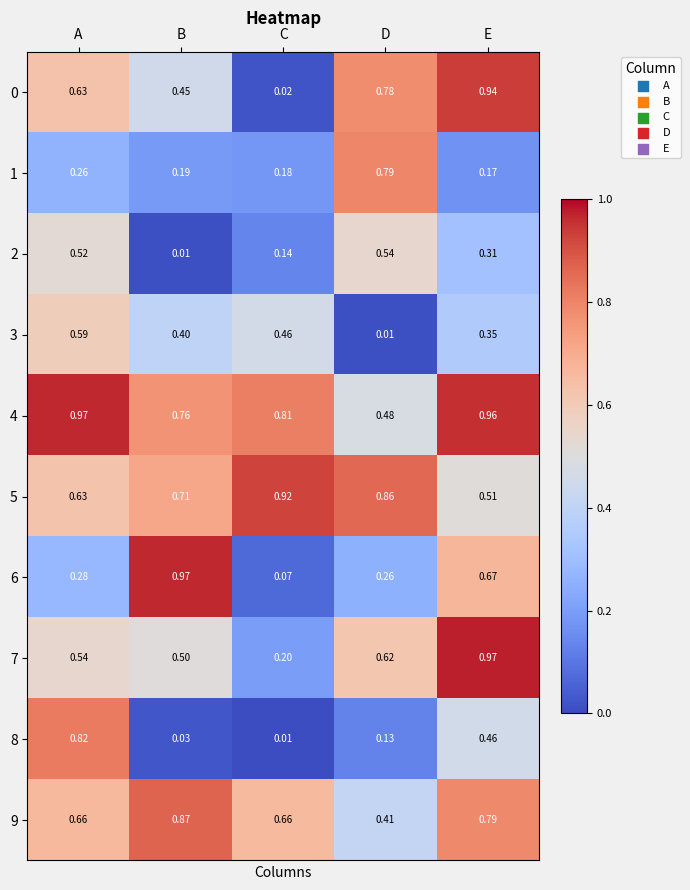

At which label does 6 reach its peak?

B